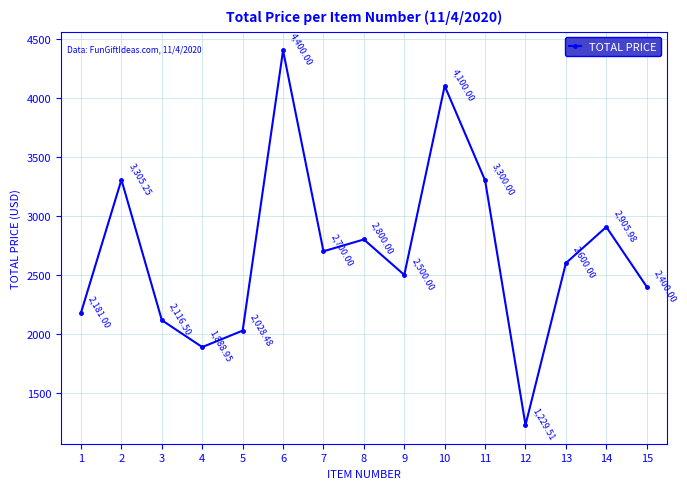

Is this an area chart (filled region under the line)?

No